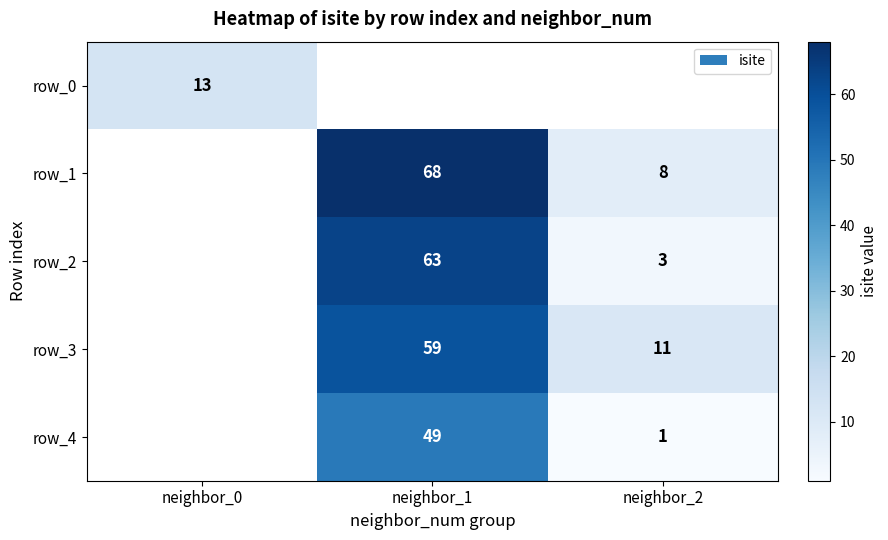

The value of row_2 at neighbor_2 is 1.1. True or false?

False